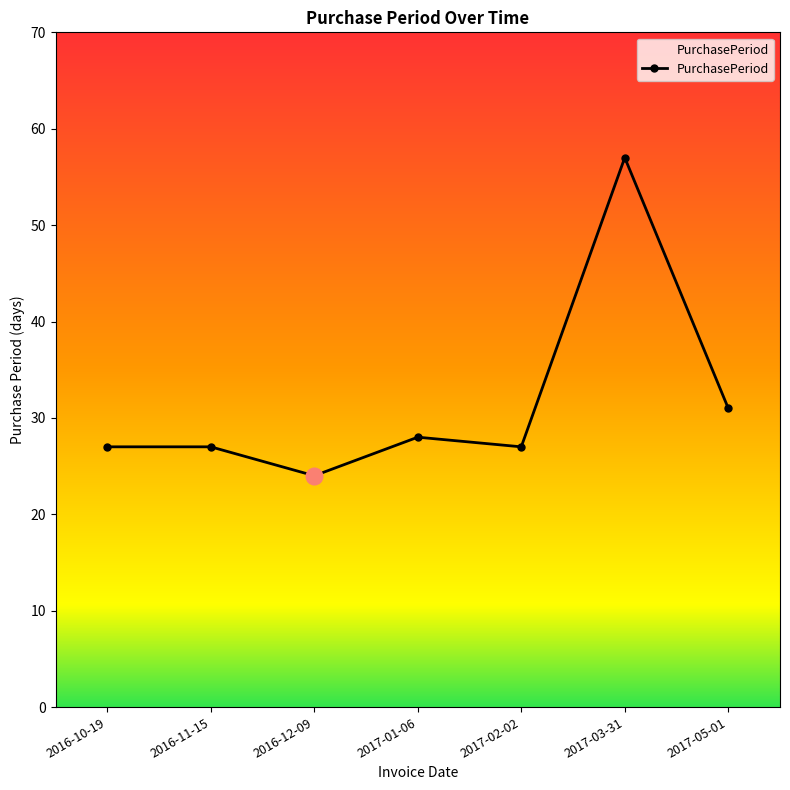

What is the ratio of the value at 2017-05-01 to the value at 2017-03-31?

0.5